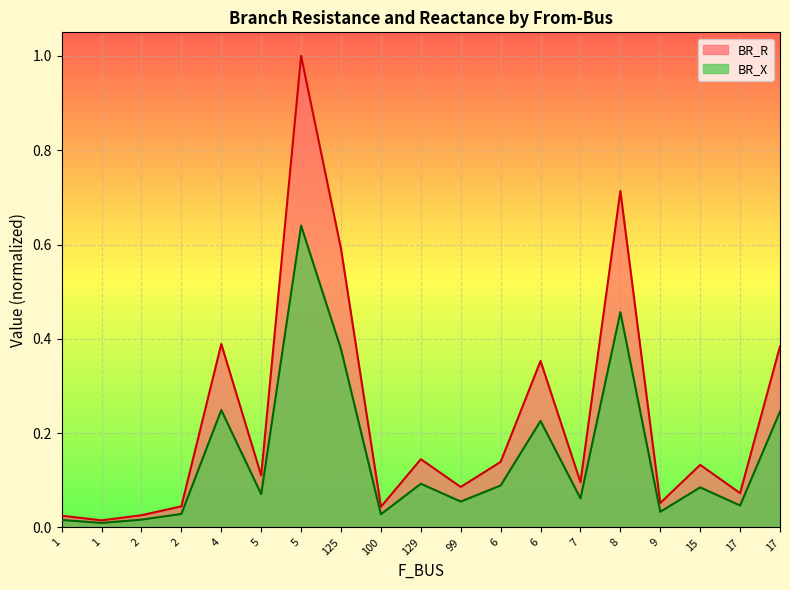

True or false: BR_R and BR_X intersect in this chart.

False